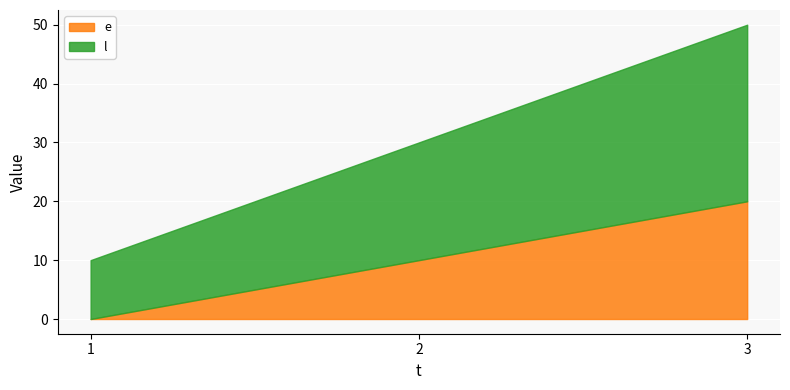

At which label is l closest to 20?

2